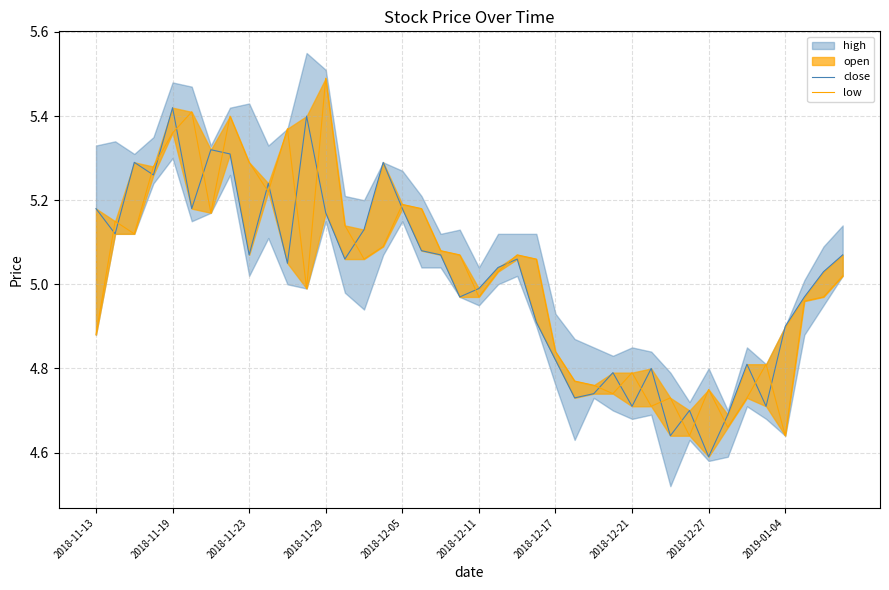

What is the difference between the maximum and second lowest values in the close series?

0.8